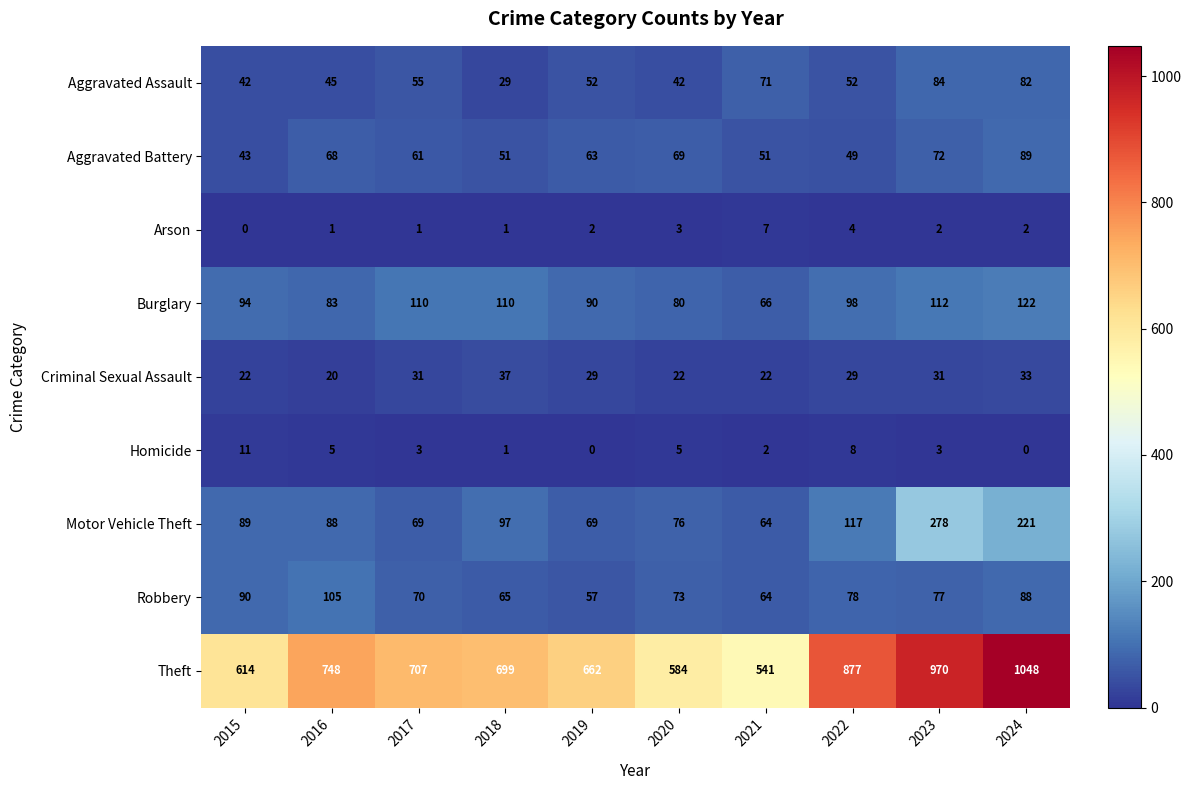

Which series has the largest total across all categories?

Theft